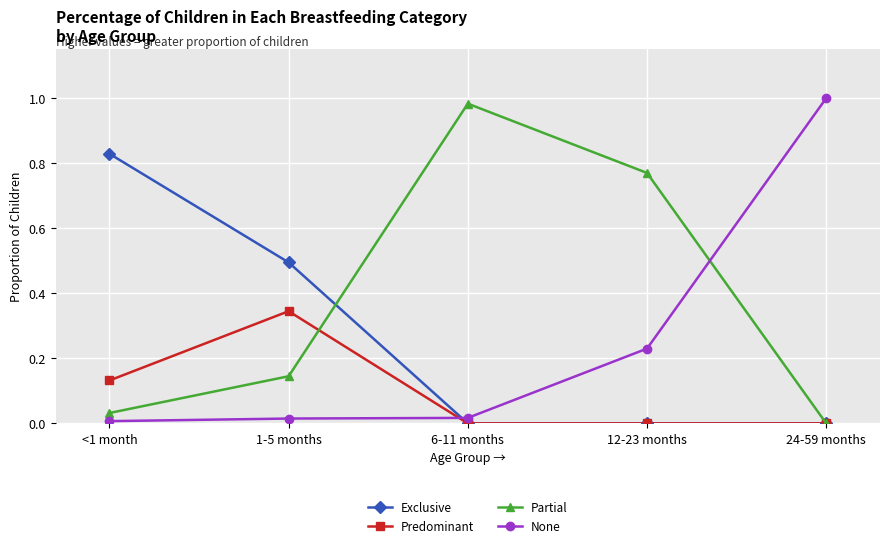

Is the value of Partial at 1-5 months greater than the value of None at 6-11 months?

Yes